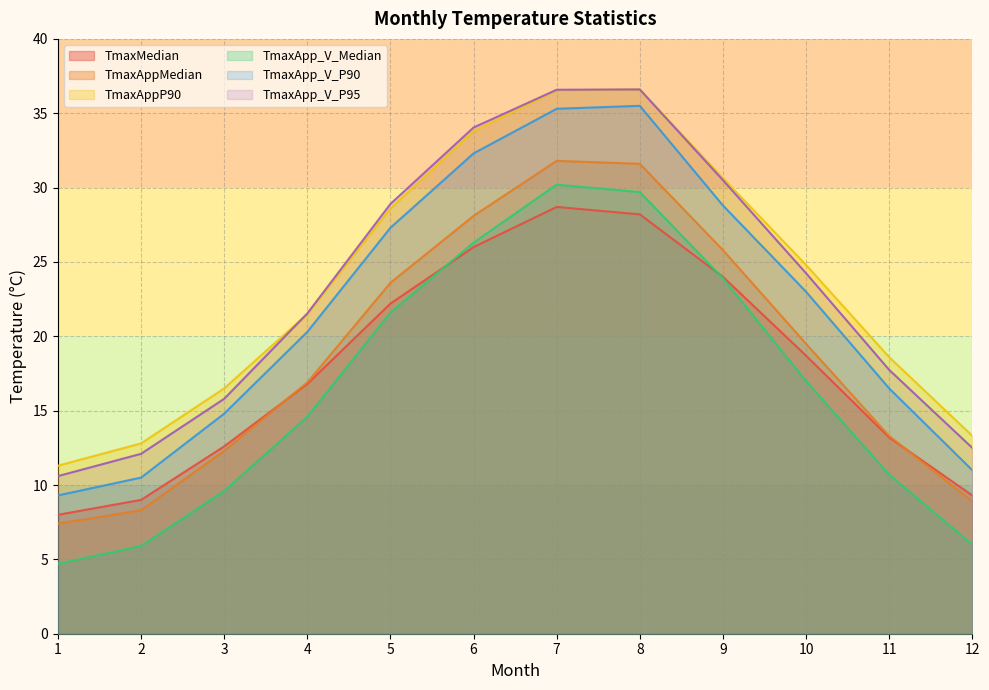

At which label does TmaxApp_V_Median reach its peak?

7